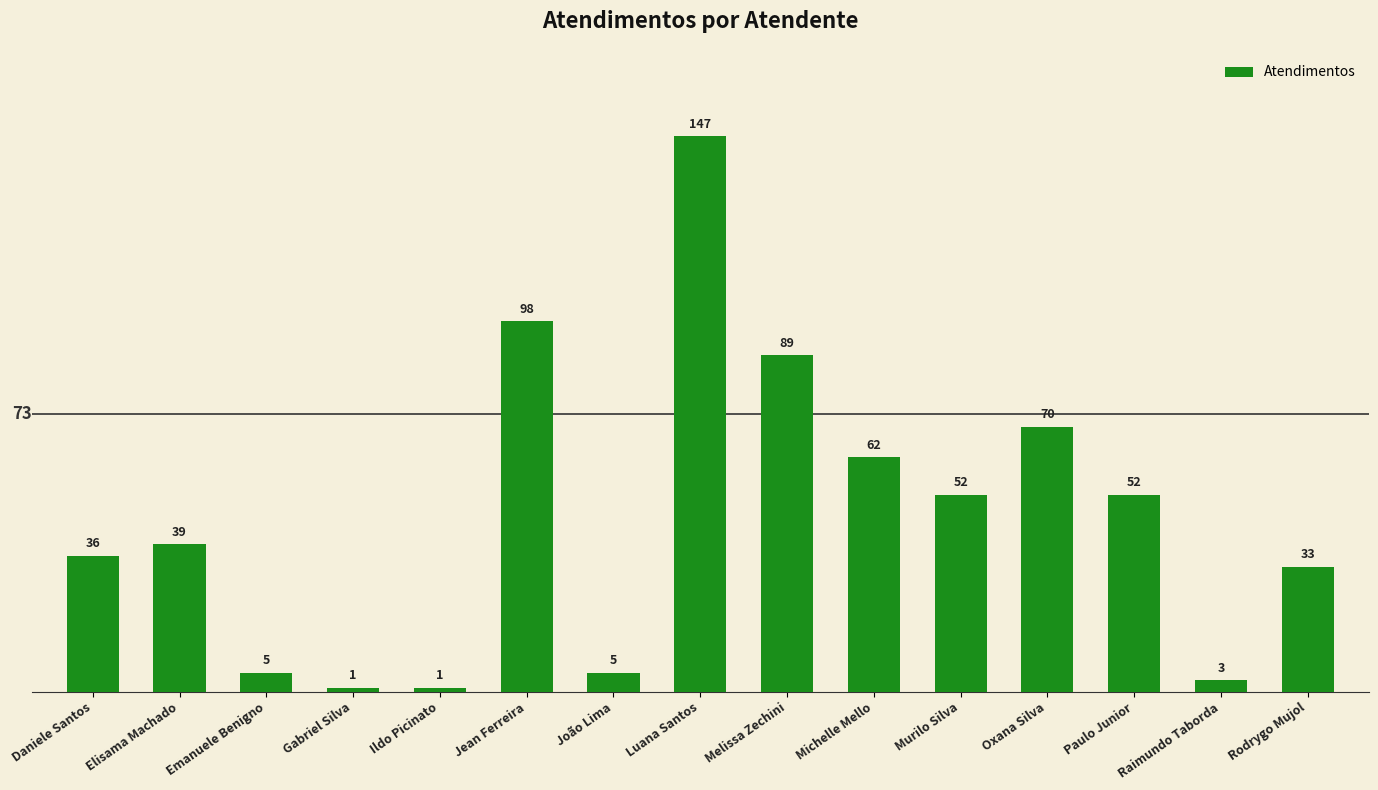

What is the value of the 15th bar from the left?

33